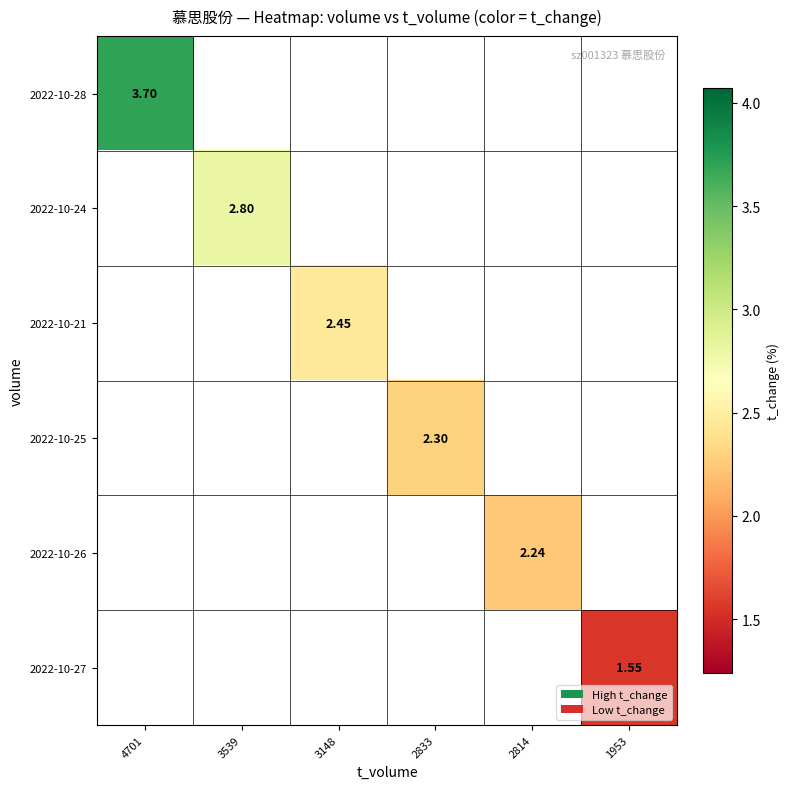

True or false: 2022-10-25 has a value of 3.9 at 2833.

False